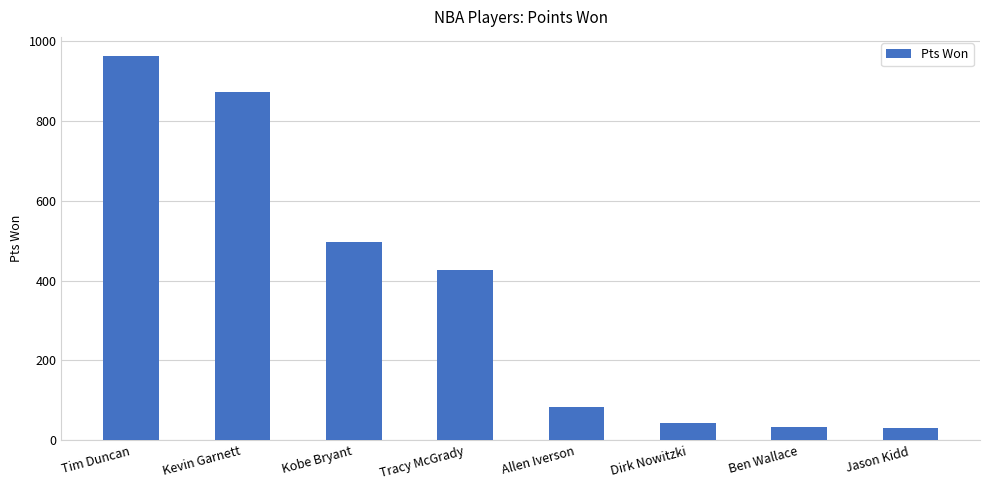

What is the value of the 3rd bar from the left?

496